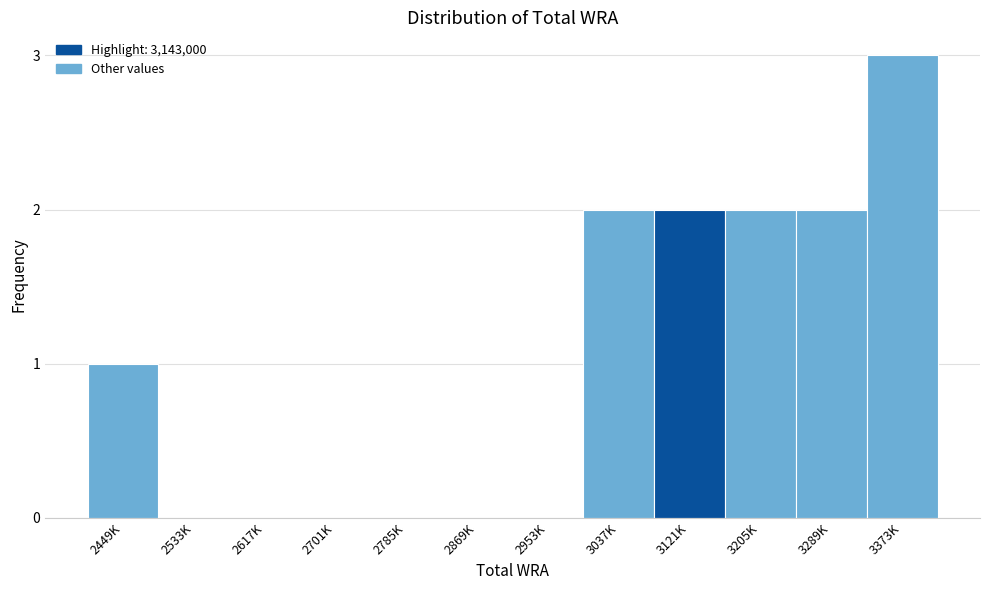

Reading left to right, list all the values displayed in this chart.

2449K=1	2533K=0	2617K=0	2701K=0	2785K=0	2869K=0	2953K=0	3037K=2	3121K=2	3205K=2	3289K=2	3373K=3